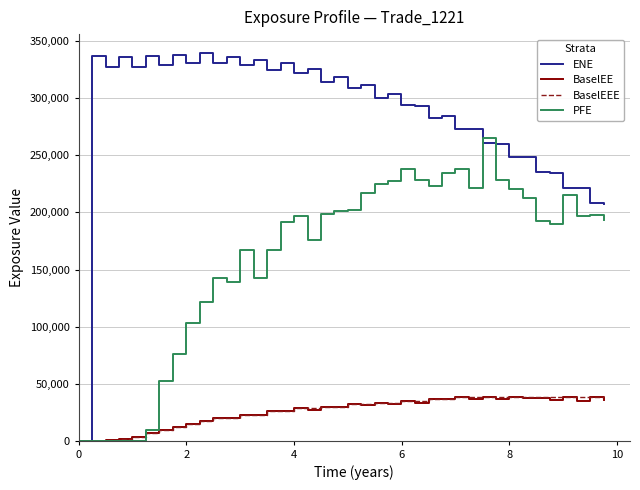

True or false: BaselEE has more than 0 interior local peaks.

True